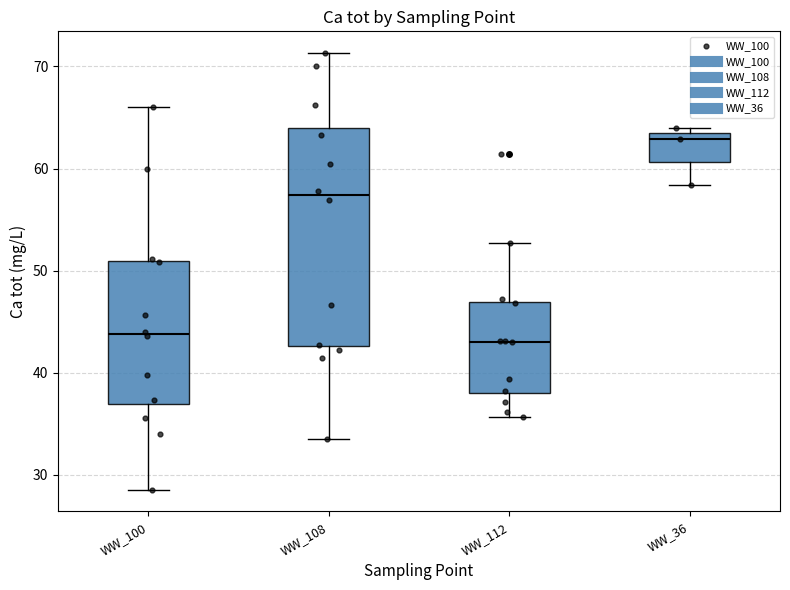

Where is the lower edge of the box for WW_112 on the y-axis? The values are not printed on the chart, so give them approximately, as read against the axis.

38